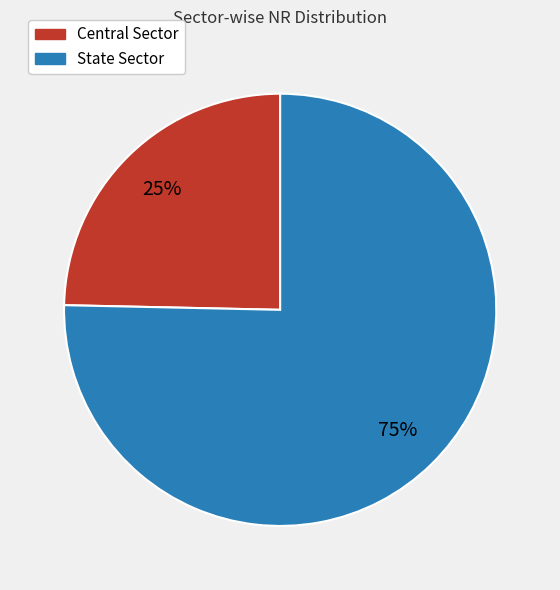

To the nearest percent, what is the combined percentage of State Sector and Central Sector?

100%